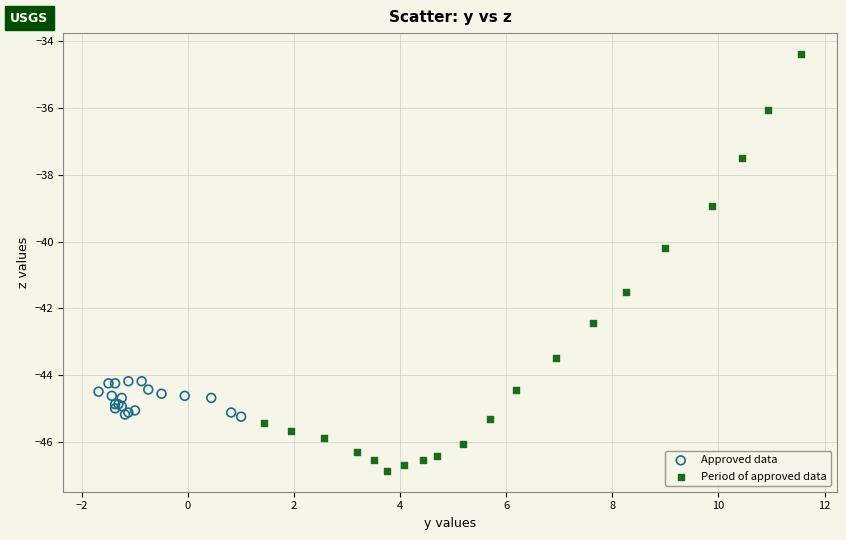

Which series has the largest Y range (max minus min)?

Period of approved data